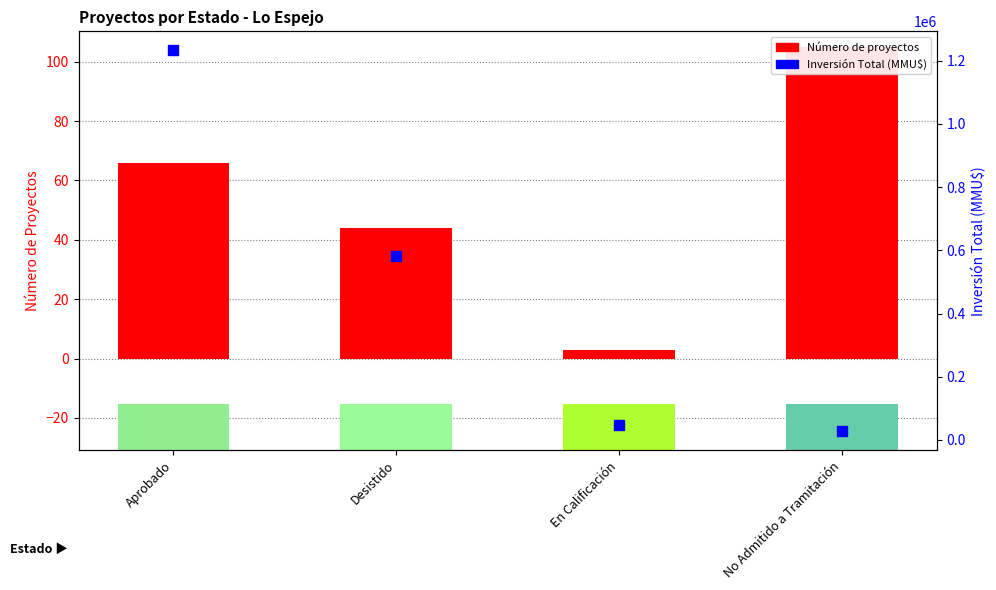

What is the total value across all series at En Calificación?

46003